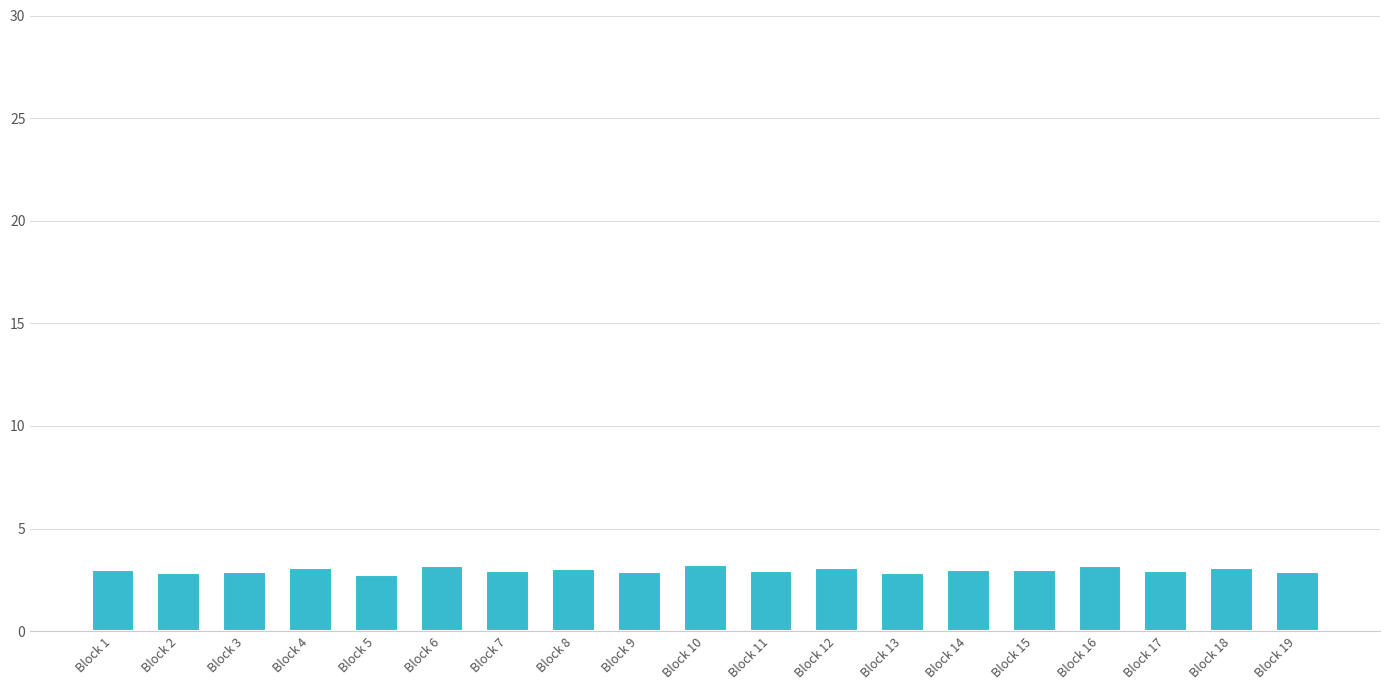

What is the sum of the values at Block 9 and Block 14?

5.9